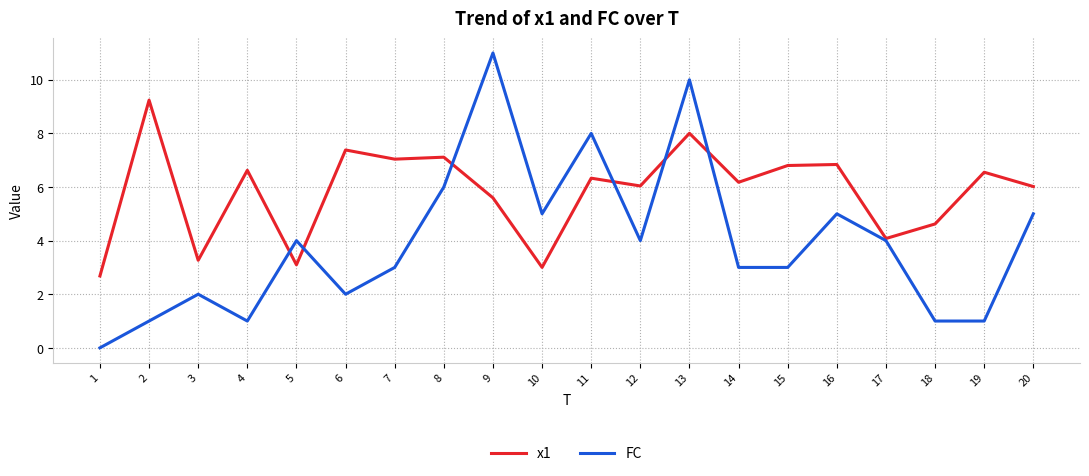

Which category has the highest value across all series?

9